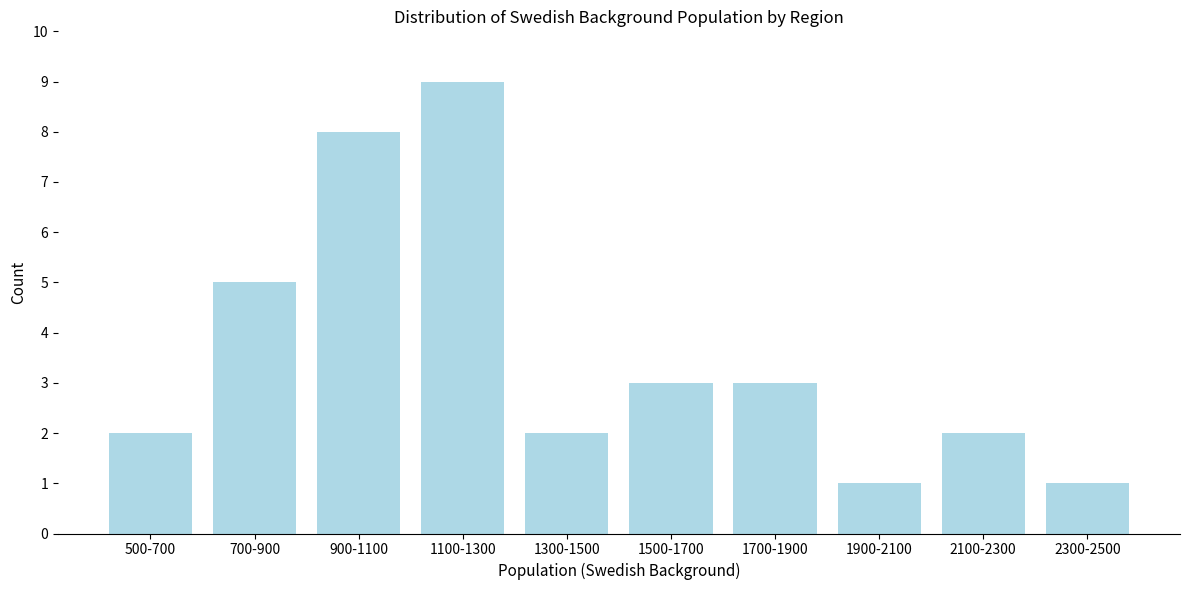

Reading right to left, list all the values displayed in this chart.

1	2	1	3	3	2	9	8	5	2